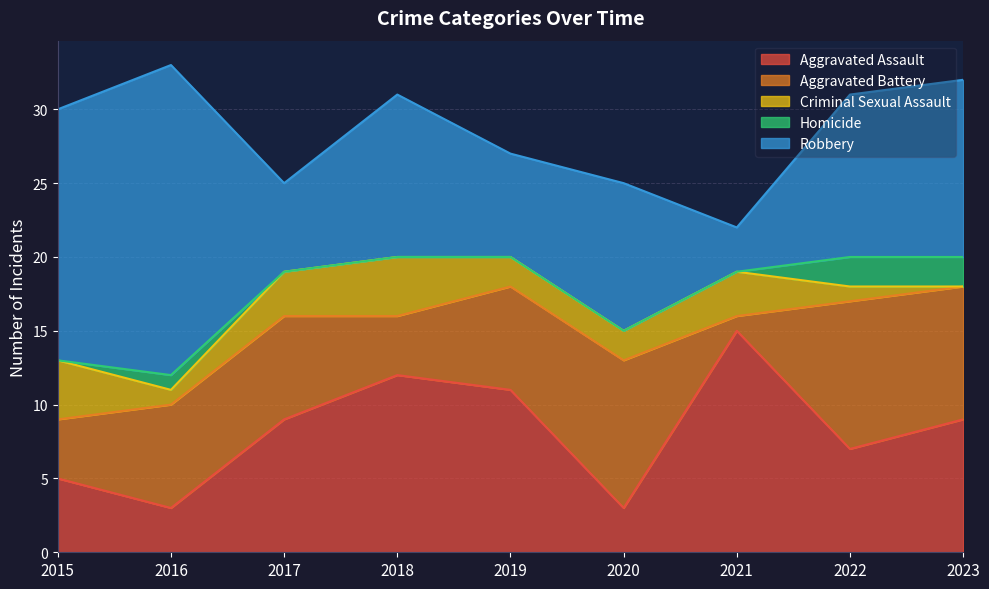

In Aggravated Assault, how many points are lower than both neighbors (excluding endpoints)?

3